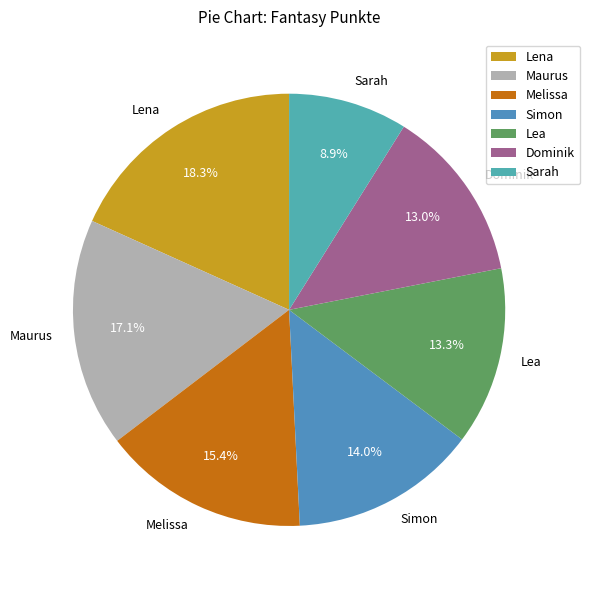

The Melissa slice represents 8% of the pie. True or false?

False